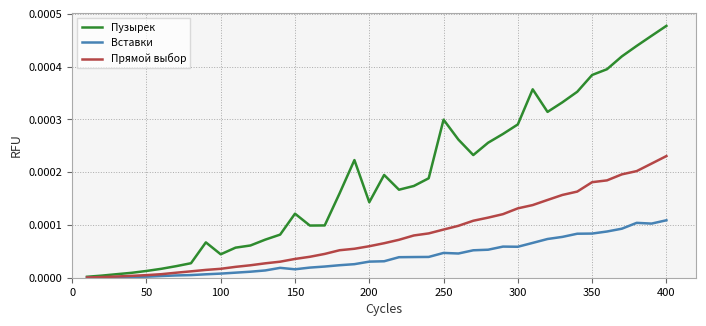

Rank the series by their average value, from lowest to highest.

Вставки, Прямой выбор, Пузырек